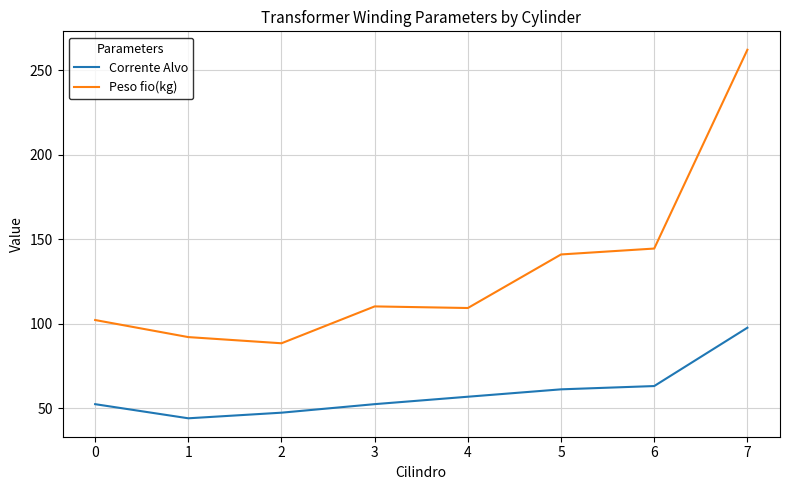

Which series has the widest spread of values?

Peso fio(kg)